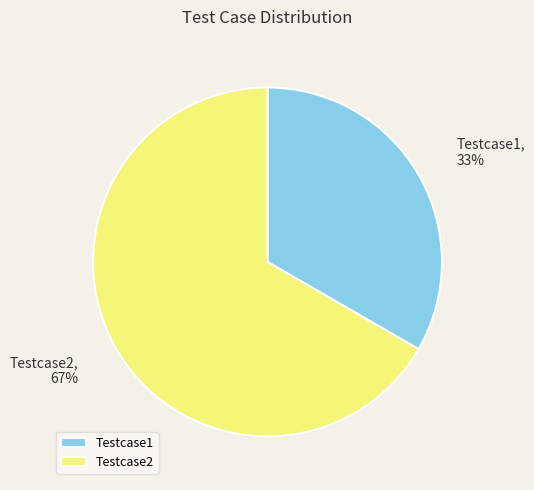

How many slices are in this pie chart?

2